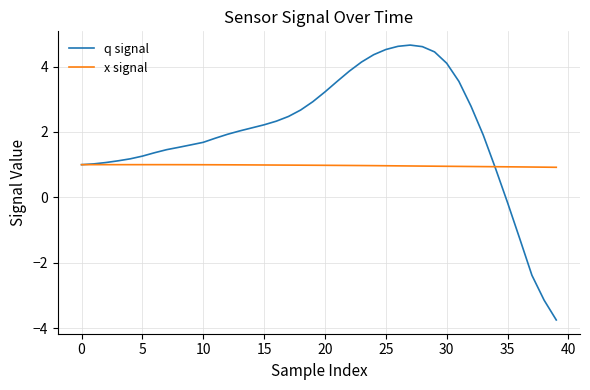

Which series has the widest spread of values?

q signal